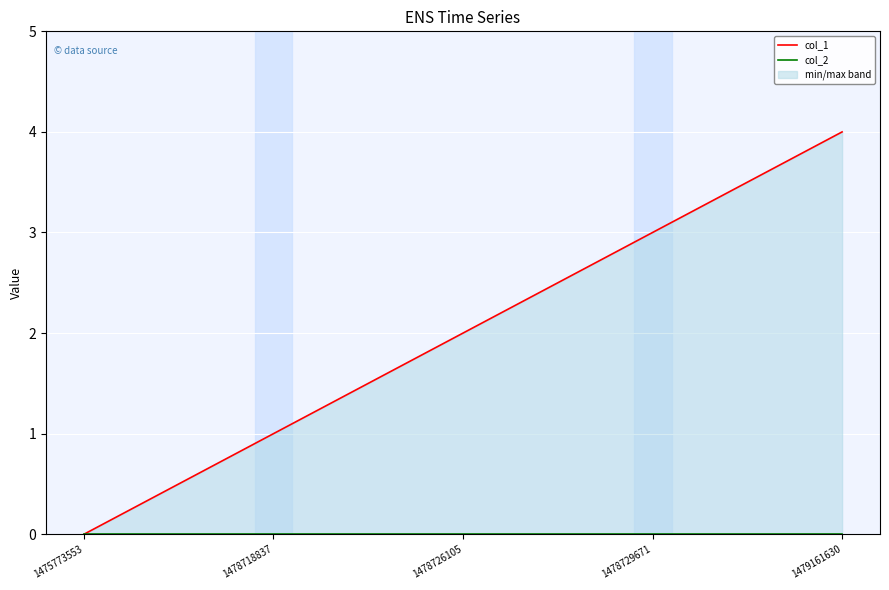

Which series has the widest spread of values?

col_1